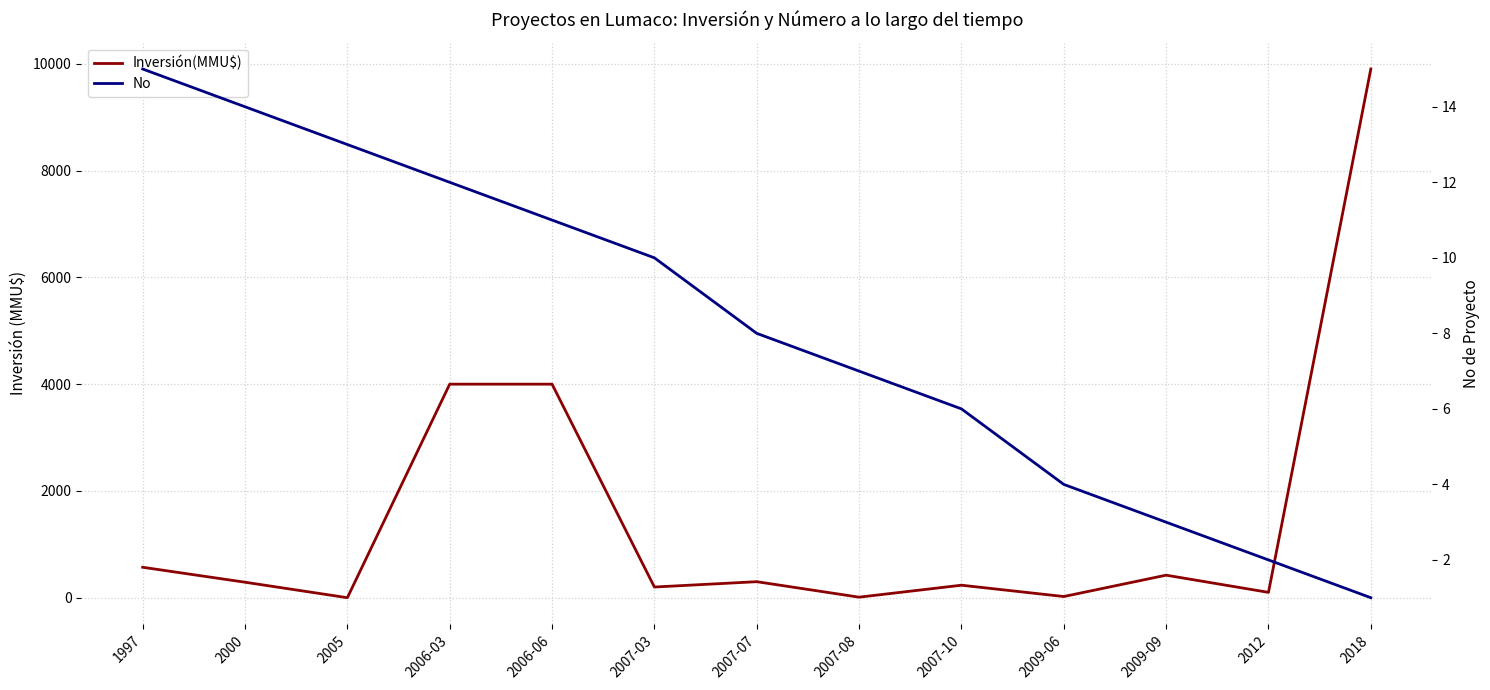

How many lines are shown in the chart?

2